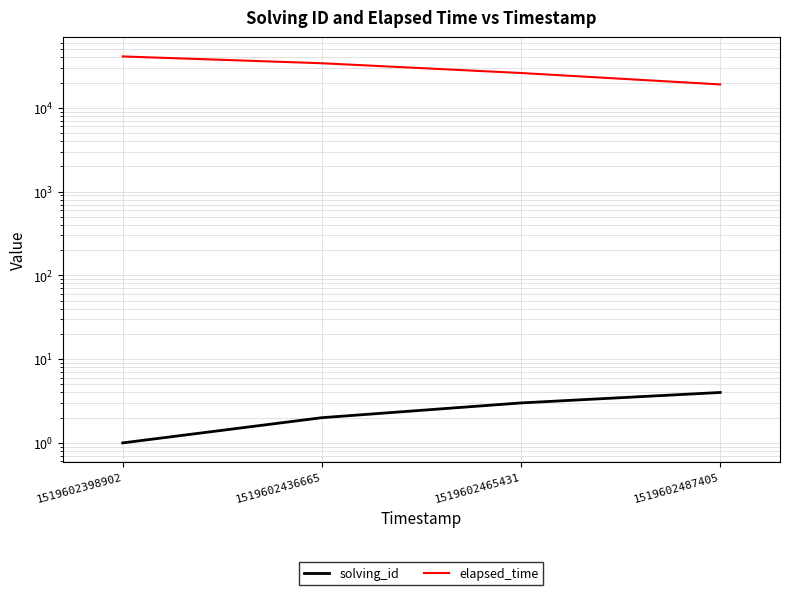

The value of solving_id at 1519602465431 is 3. True or false?

True